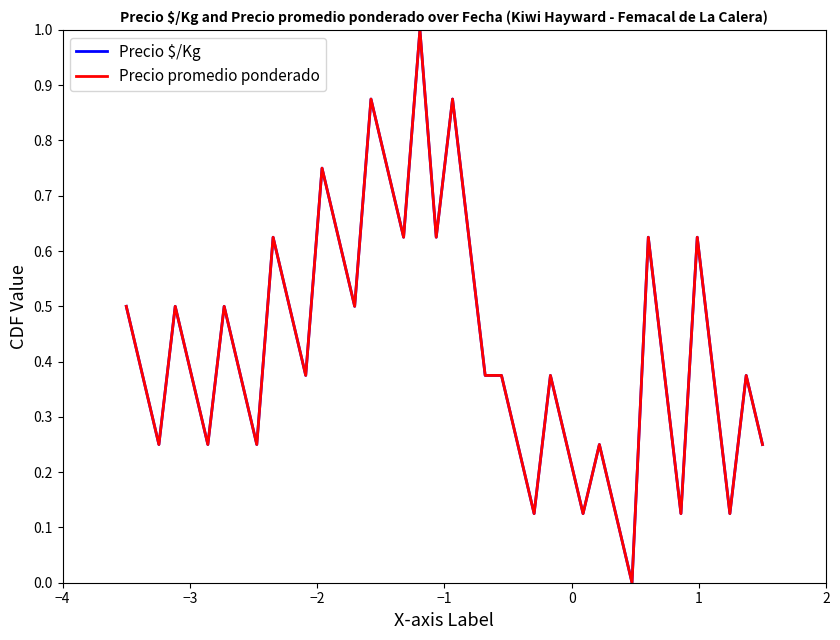

Which series has the largest total across all categories?

Precio $/Kg